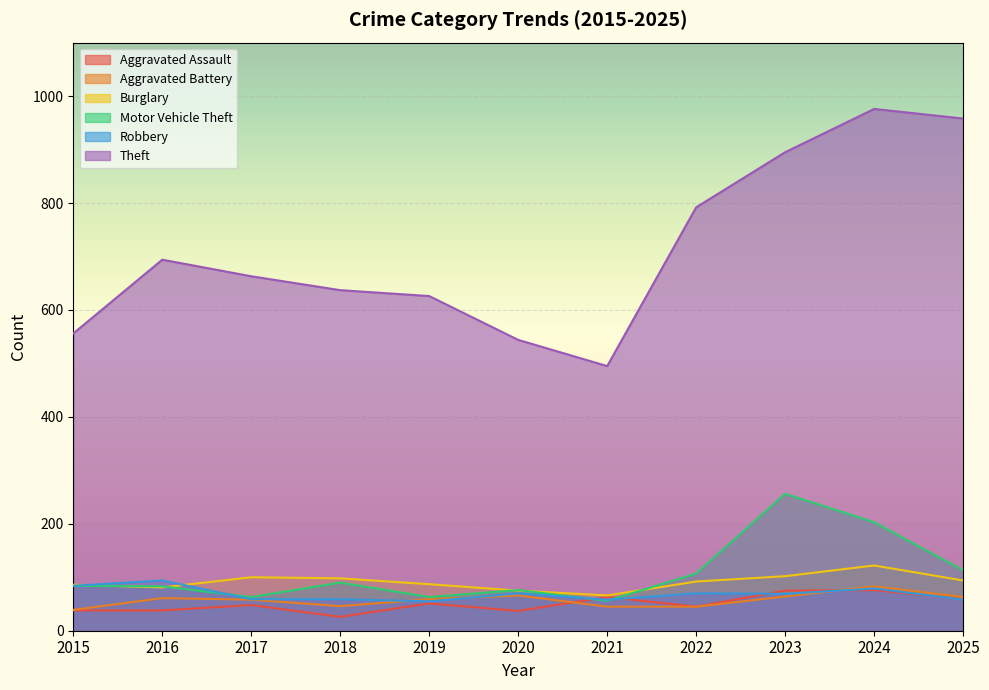

Which category has the lowest value in the Burglary series?

2021